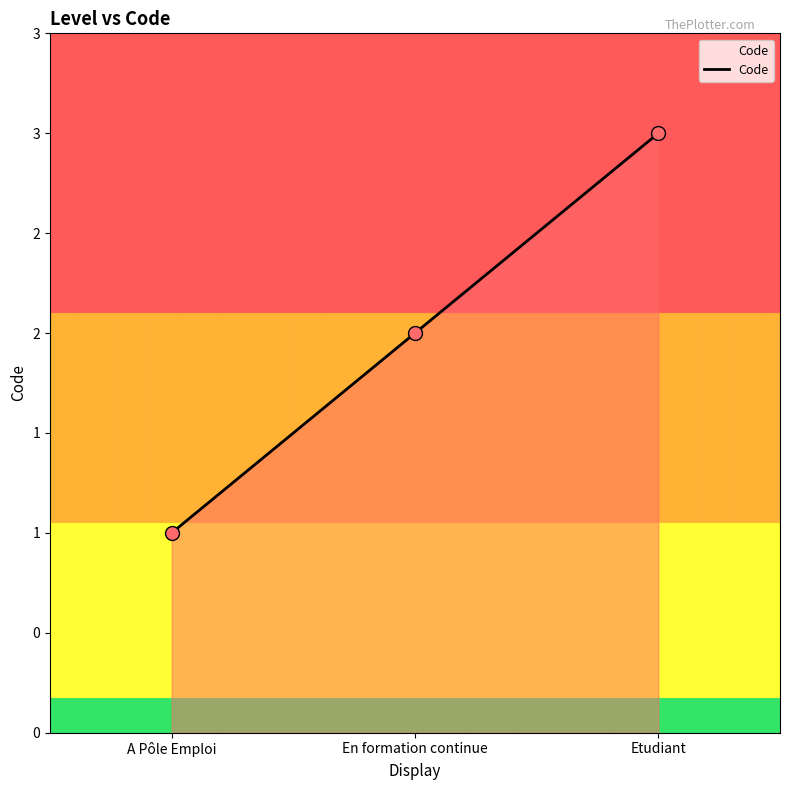

Is this an area chart (filled region under the line)?

Yes